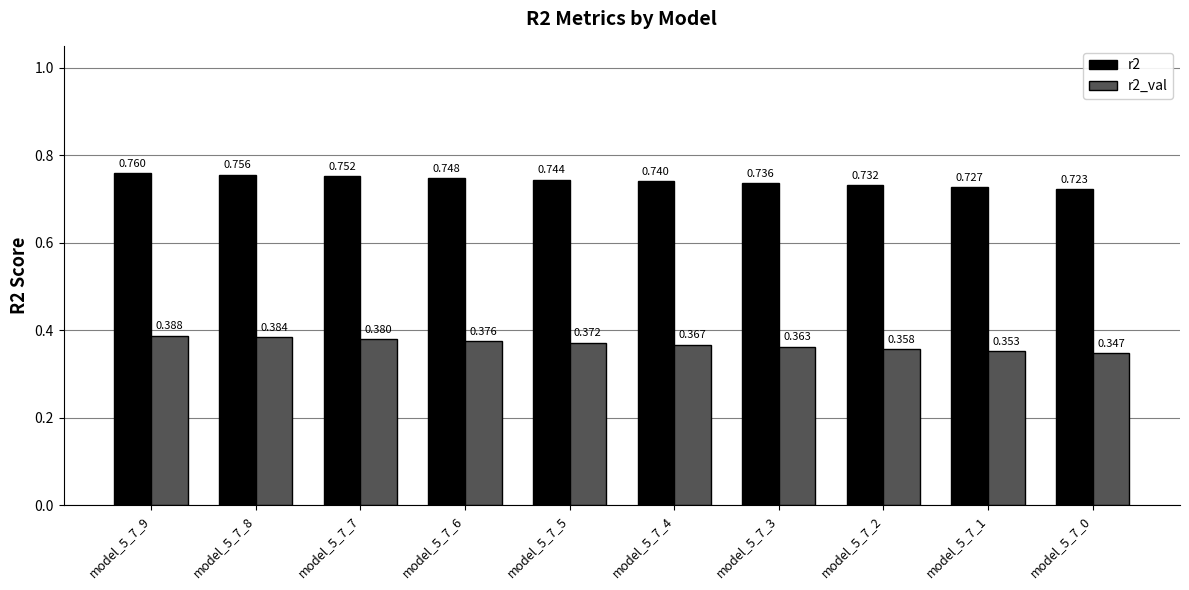

Does the chart contain stacked bars?

No